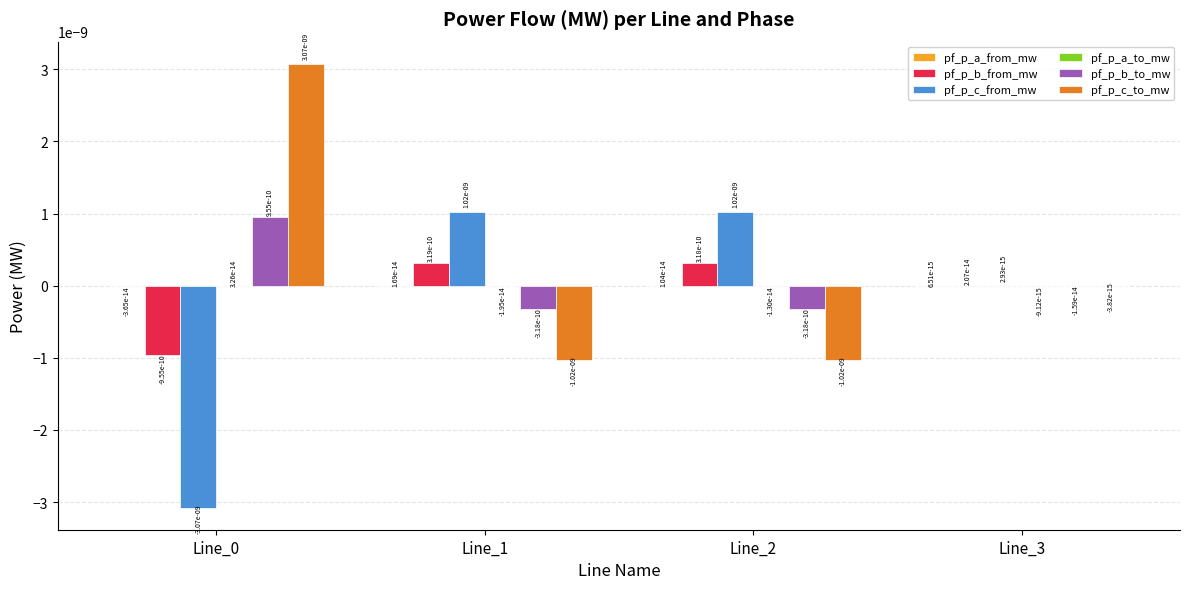

The value of pf_p_c_to_mw at Line_0 is 0.0. True or false?

True